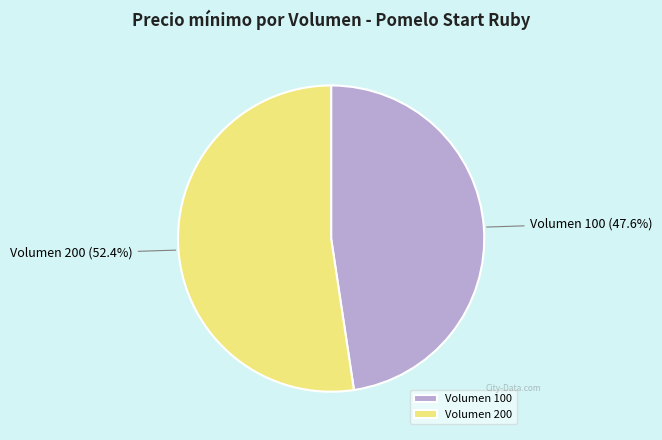

What percentage do Volumen 200 and Volumen 100 together represent?

100.0%